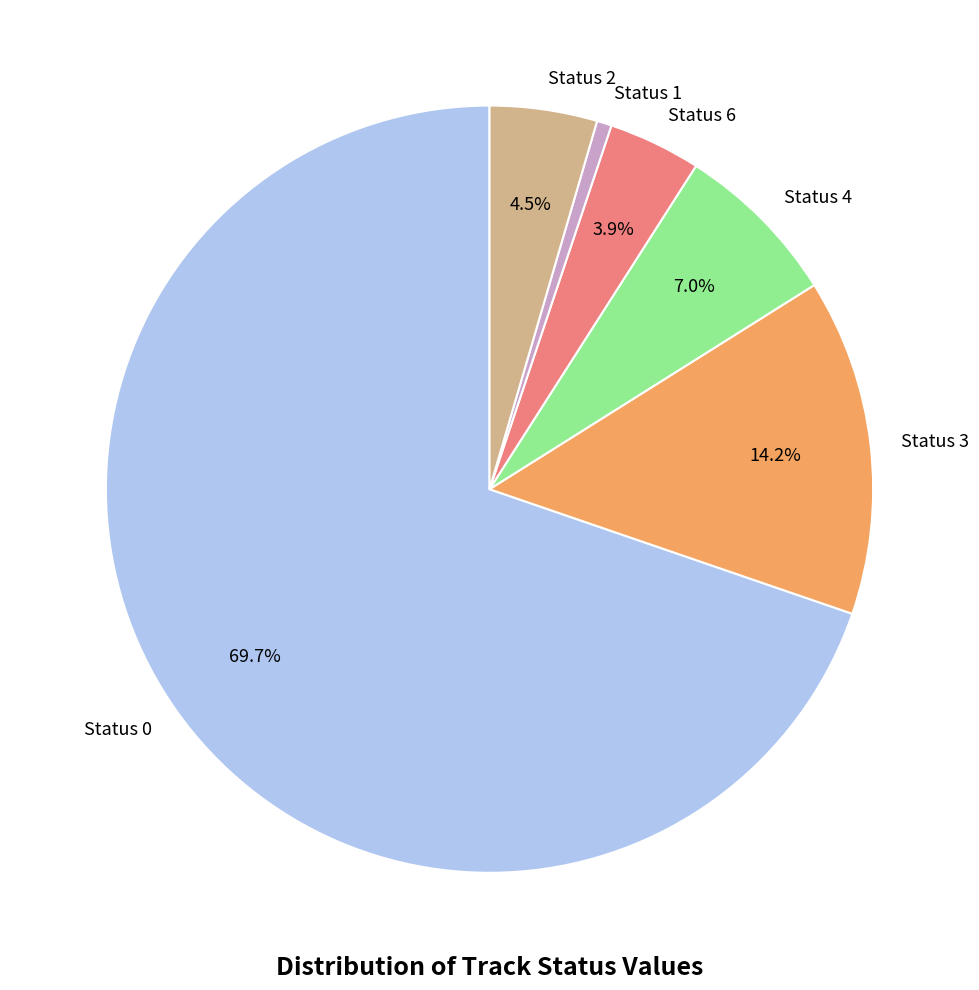

How many slices are in this pie chart?

6